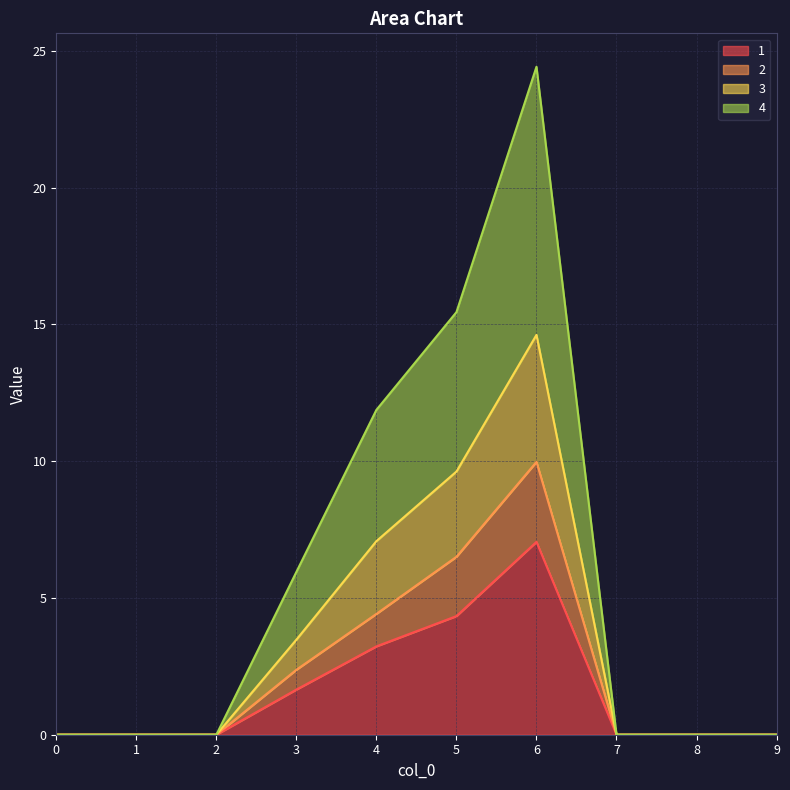

Which category has the highest value across all series?

6